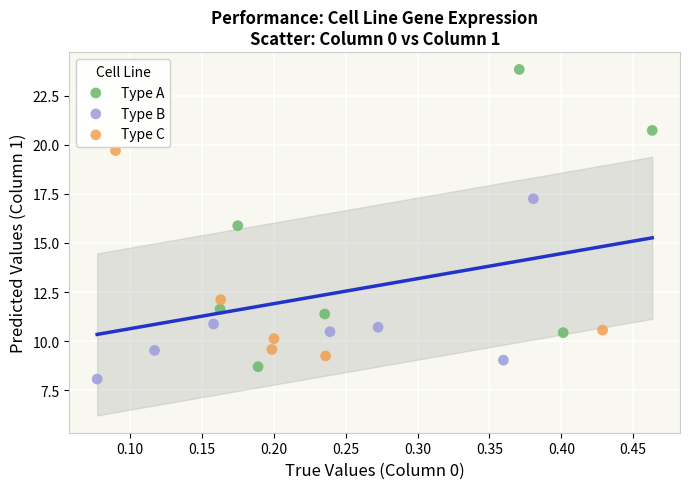

Which series has the largest Y range (max minus min)?

Type A